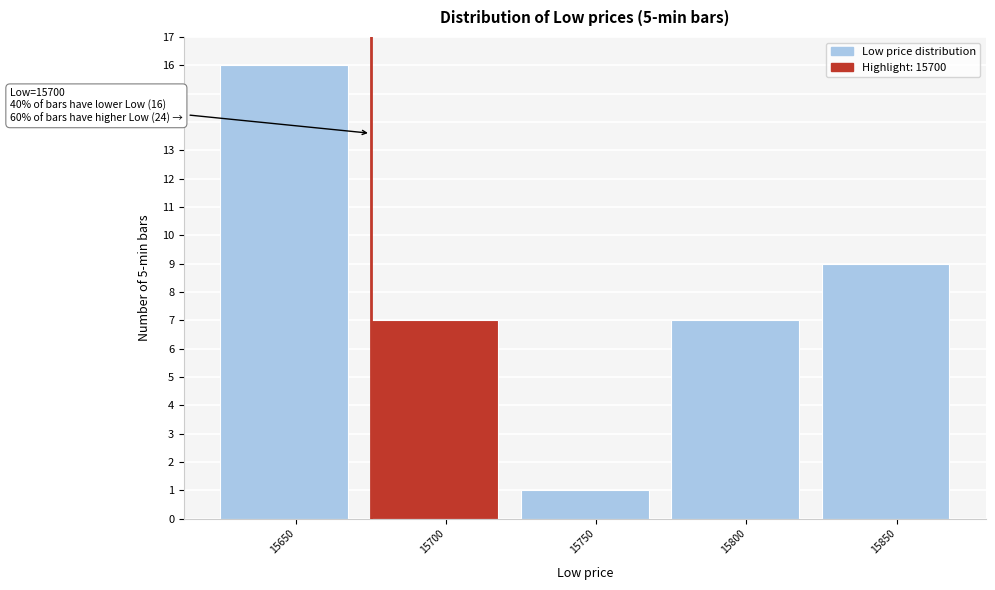

Reading left to right, extract all data points from this chart.

15650=16	15700=7	15750=1	15800=7	15850=9